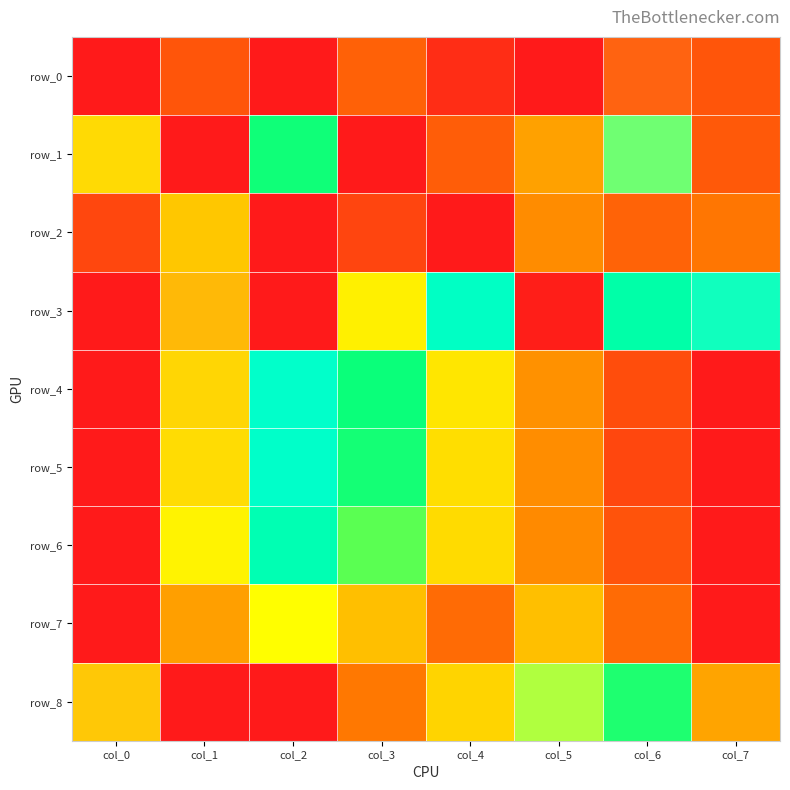

The value of row_4 at col_4 is 0.3. True or false?

False